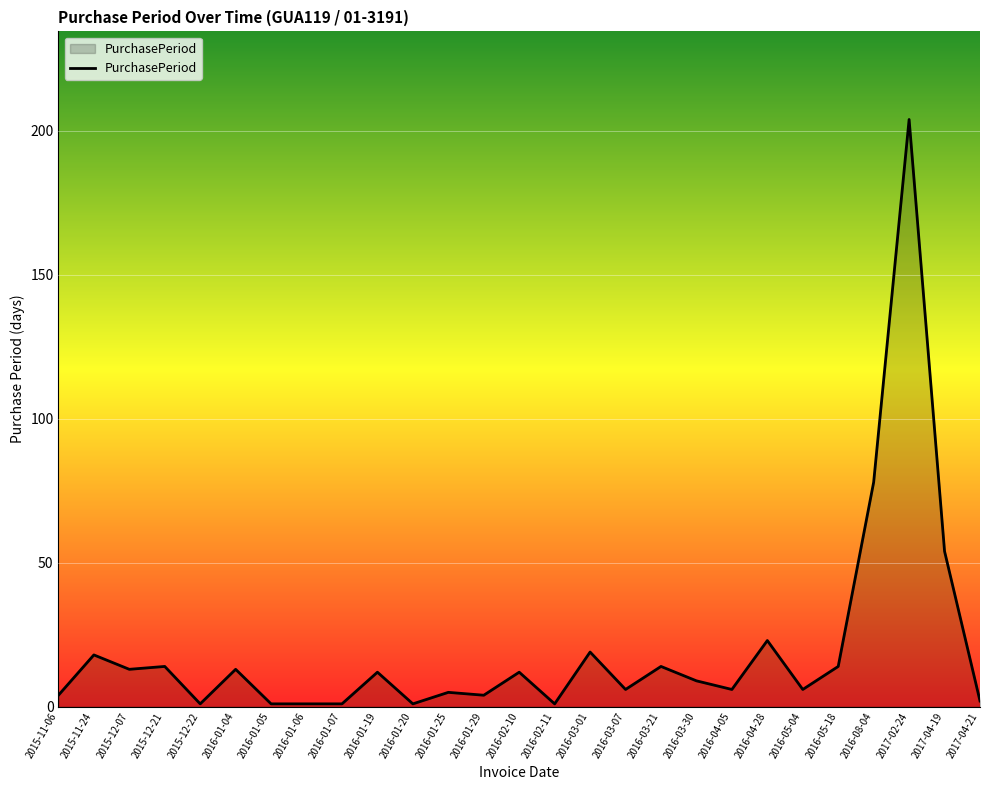

Approximately how many times larger is the value at 2016-01-07 compared to 2016-02-11?

1.0